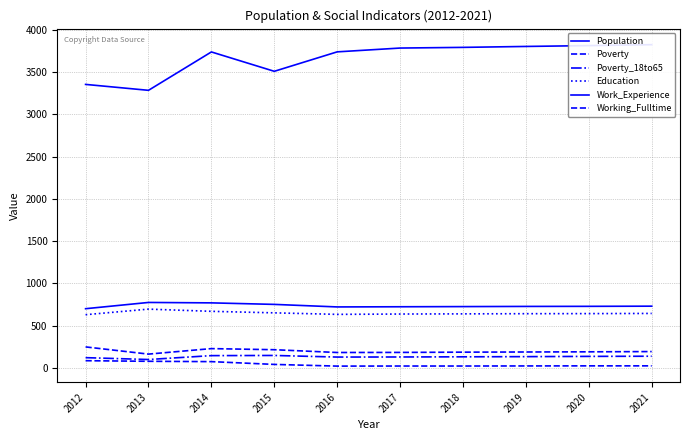

True or false: Education has a value of 630 at 2012.

True